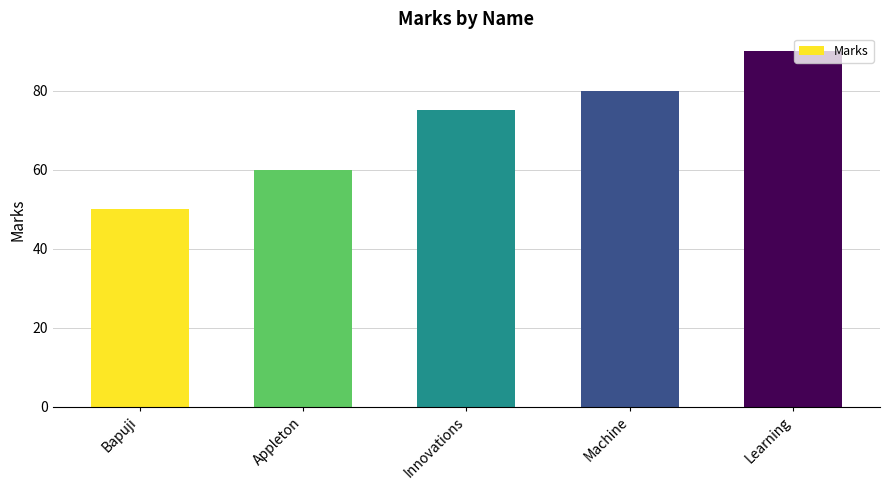

The chart shows a value of 155 at Learning. True or false?

False